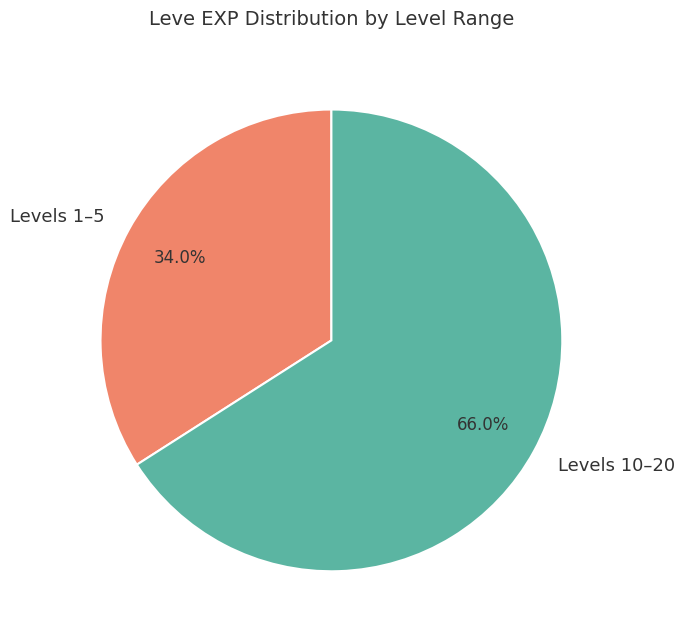

What is the largest slice in the pie chart?

Levels 10–20